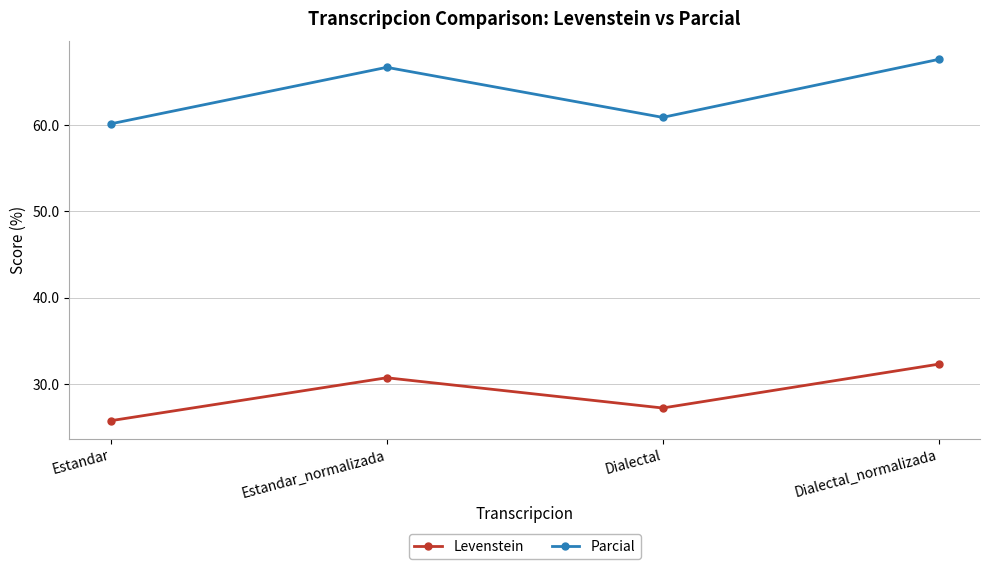

What are all the series names shown in the legend?

Levenstein, Parcial